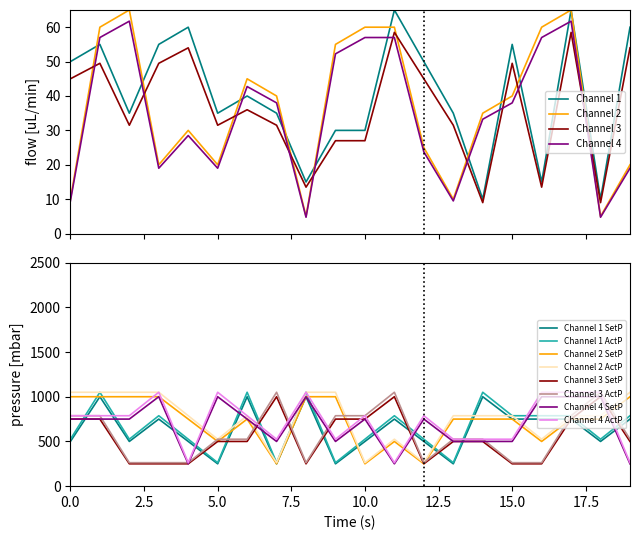

Which series ends up on top after the final intersection of Channel 2 and Channel 3?

Channel 3